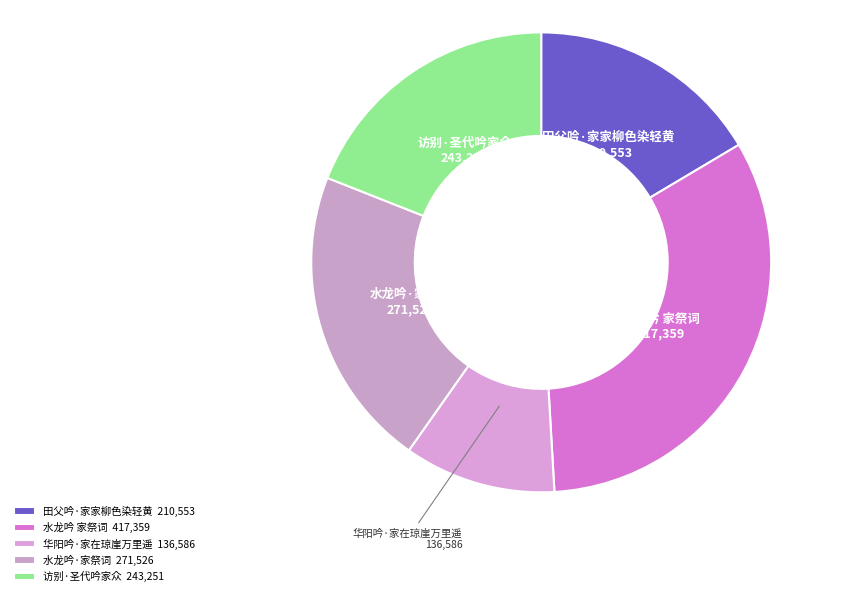

Rank the categories by value from highest to lowest.

水龙吟 家祭词, 水龙吟·家祭词, 访别·圣代吟家众, 田父吟·家家柳色染轻黄, 华阳吟·家在琼崖万里遥